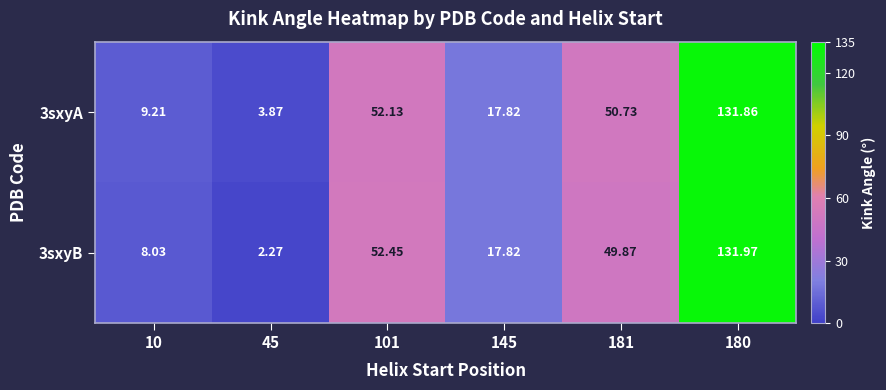

Is the value of 3sxyB at 181 greater than the value of 3sxyA at 10?

Yes